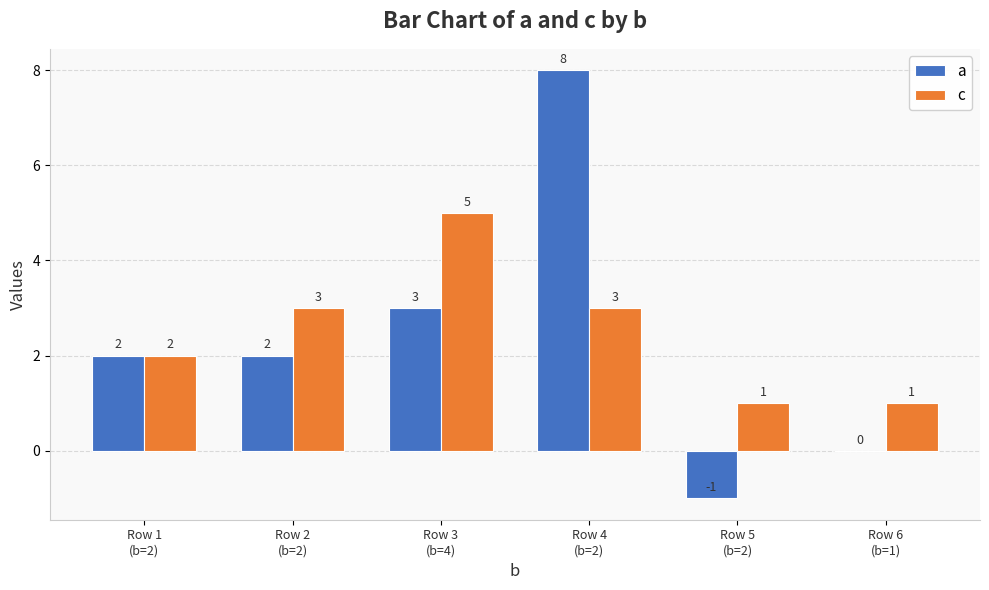

Are the bars grouped side by side (vs. stacked)?

Yes